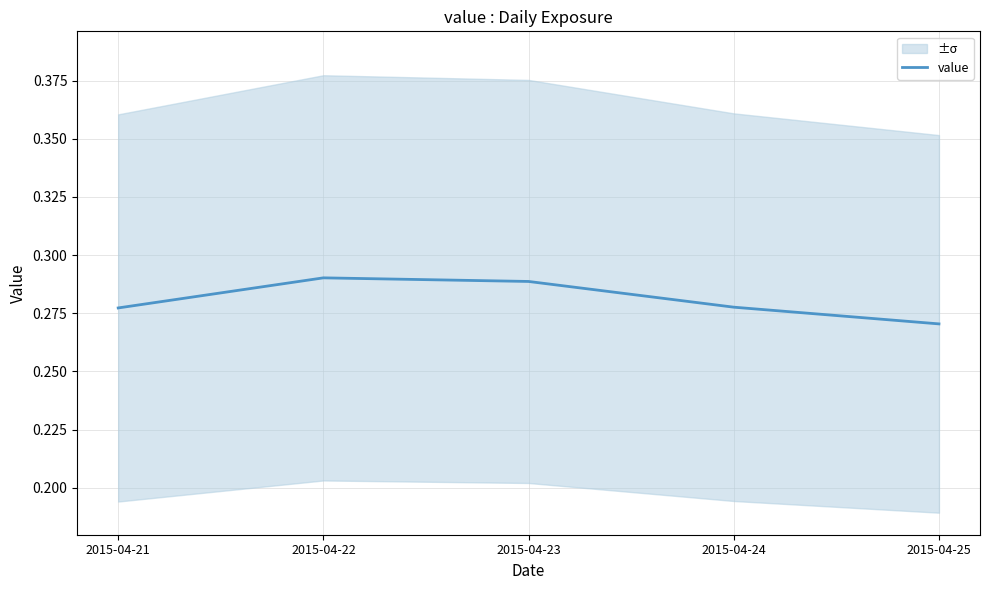

Reading left to right, what are all the values shown in this chart?

0.3	0.3	0.3	0.3	0.3